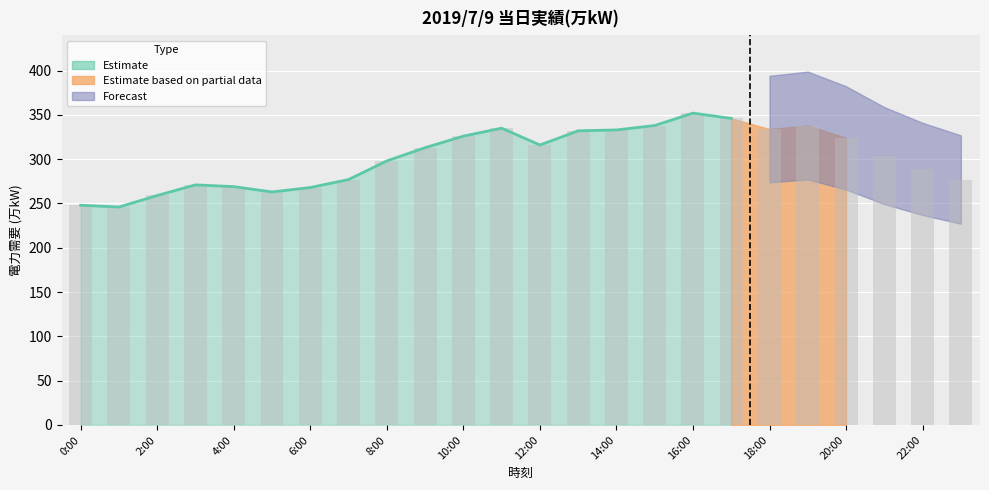

What is the label of the 12th bar from the right?

12:00